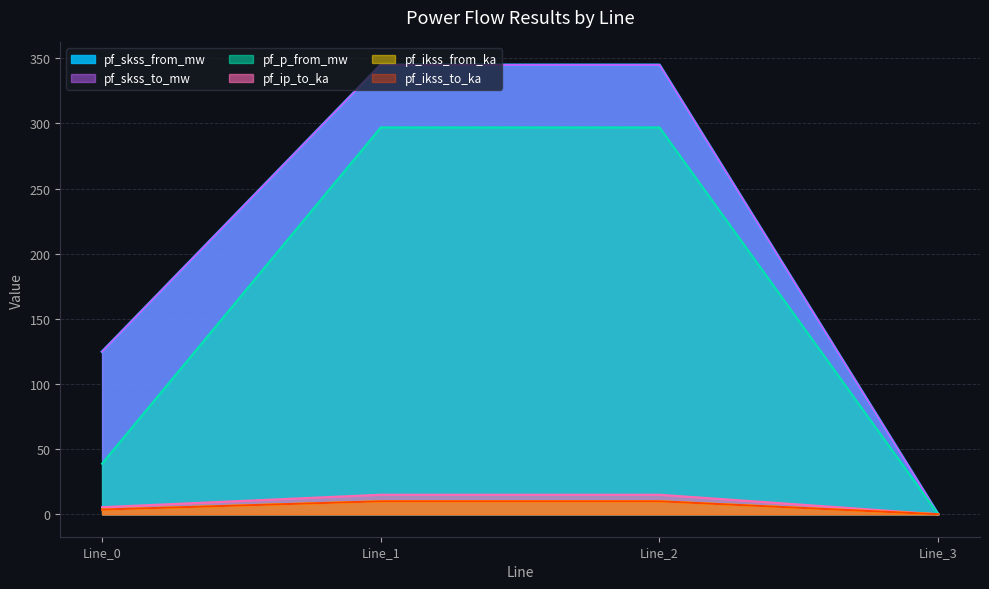

True or false: pf_skss_to_mw has more than 1 interior local peaks.

False